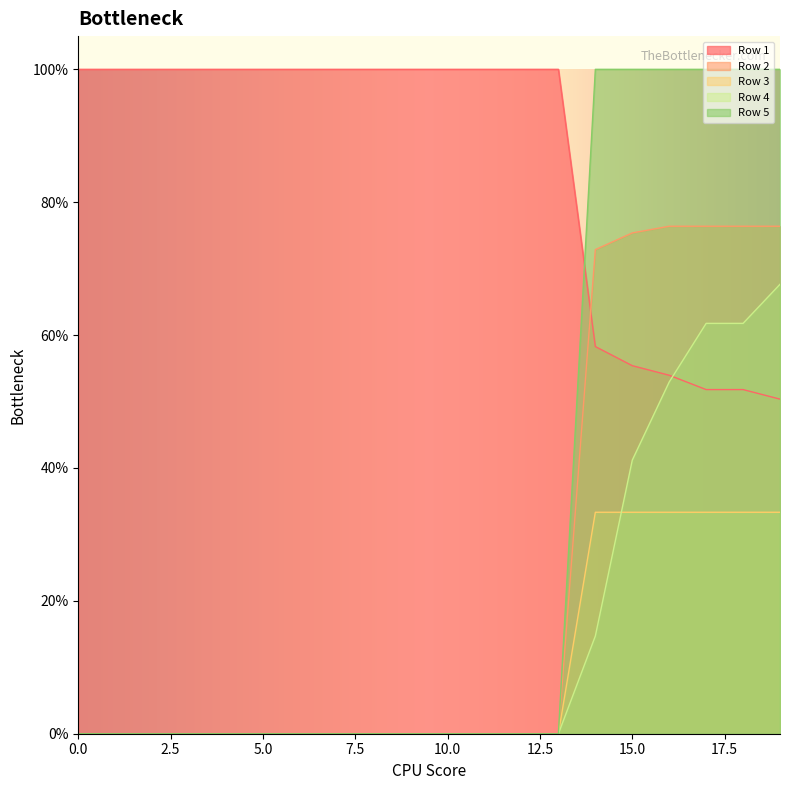

What is the total value across all series at 12?

1.0